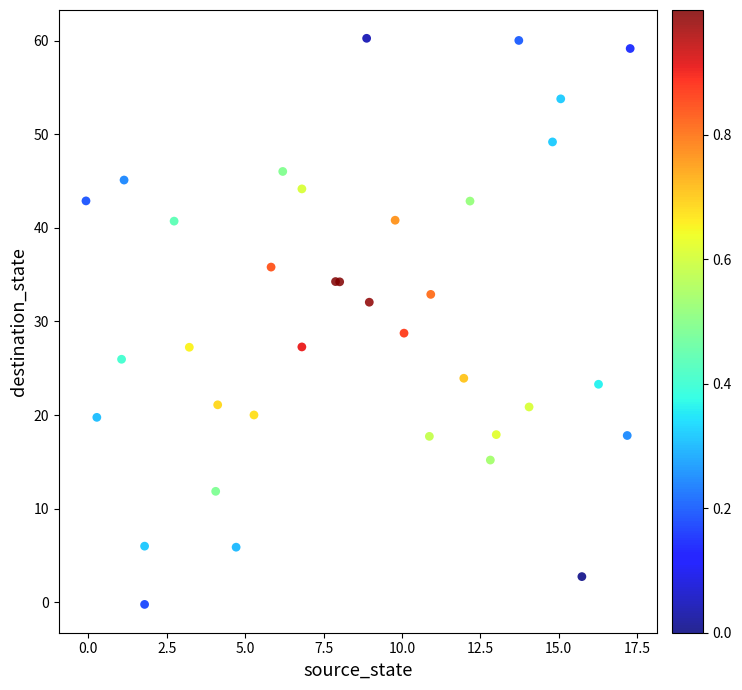

What Y value in the scatter plot is closest to 30?

28.8